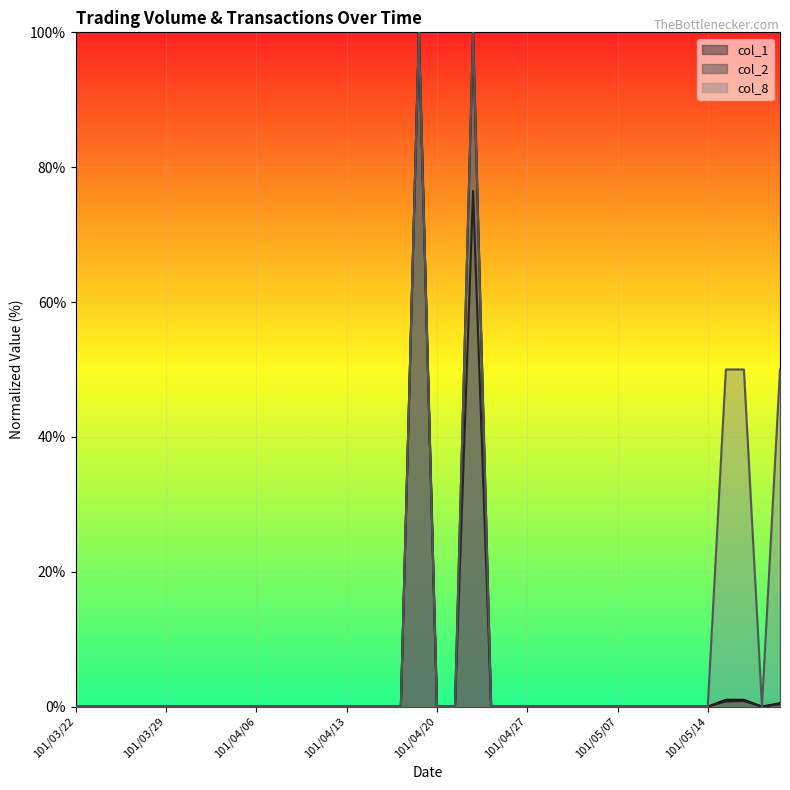

True or false: col_1 has a value of 48.5 at 101/05/03.

False